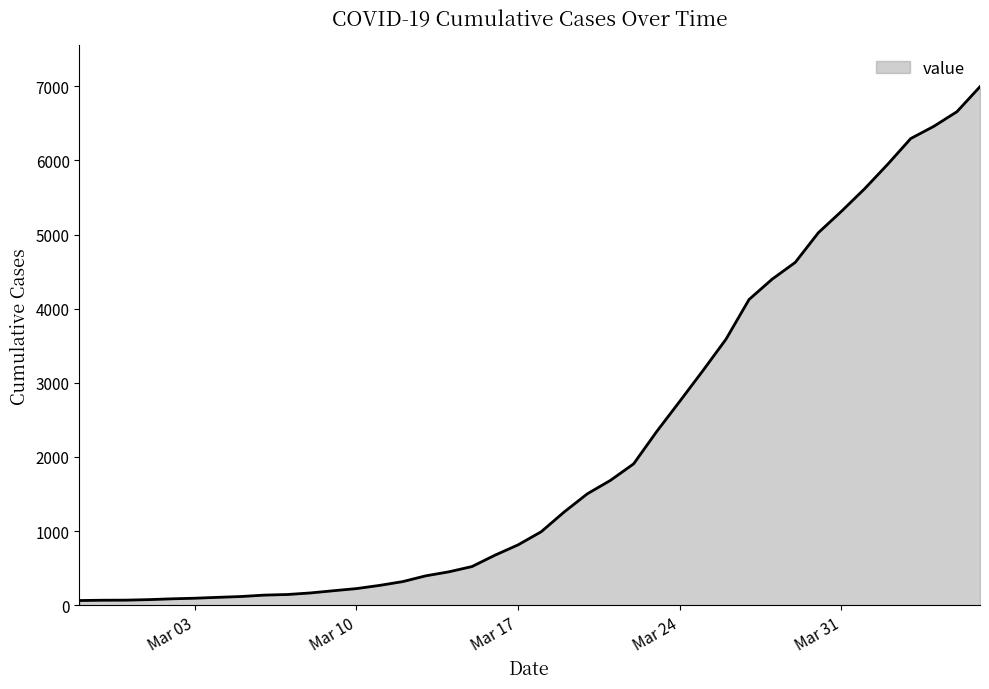

What is the difference between the maximum and minimum values?

6930